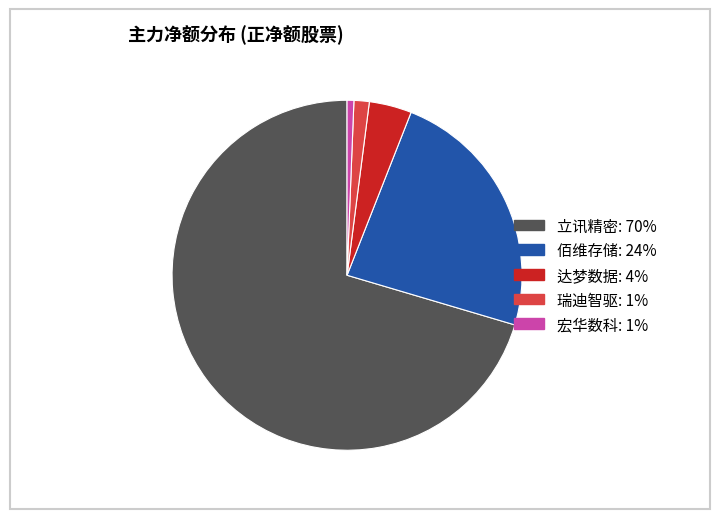

Is there any slice that represents more than half of the pie?

Yes